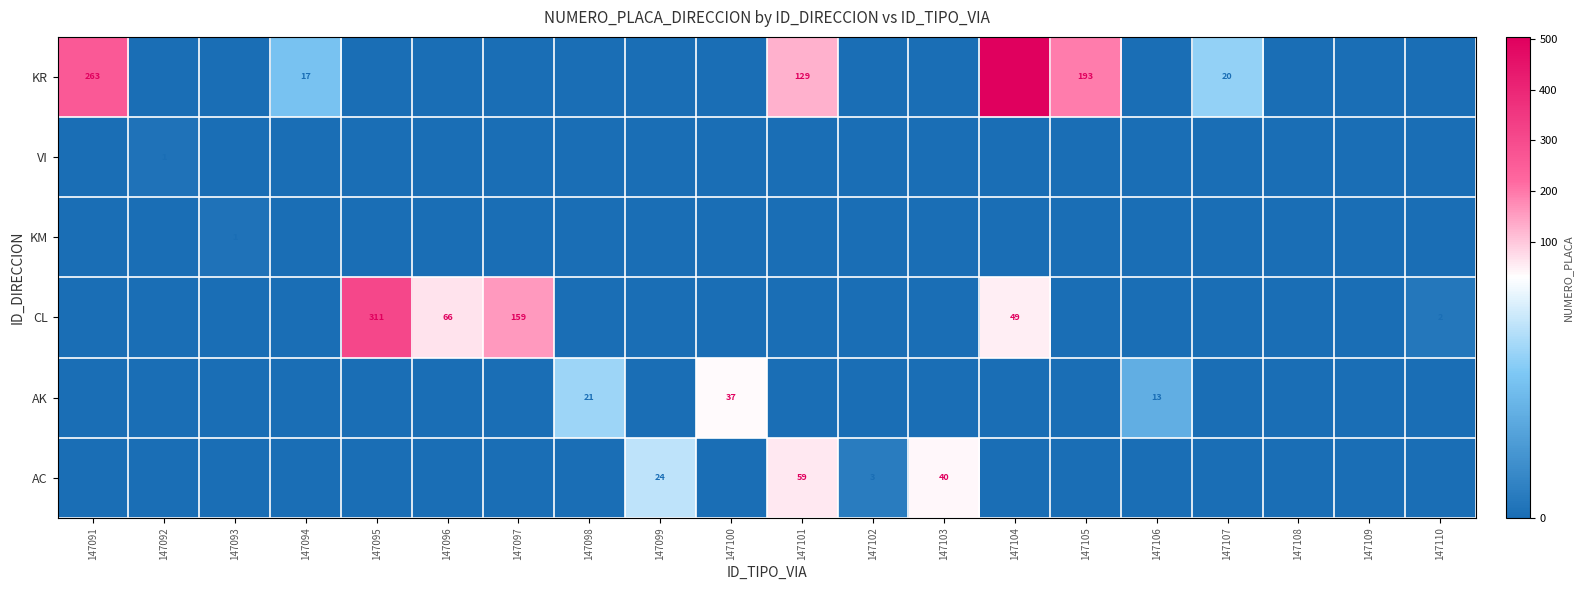

How many values in VI are above zero?

1